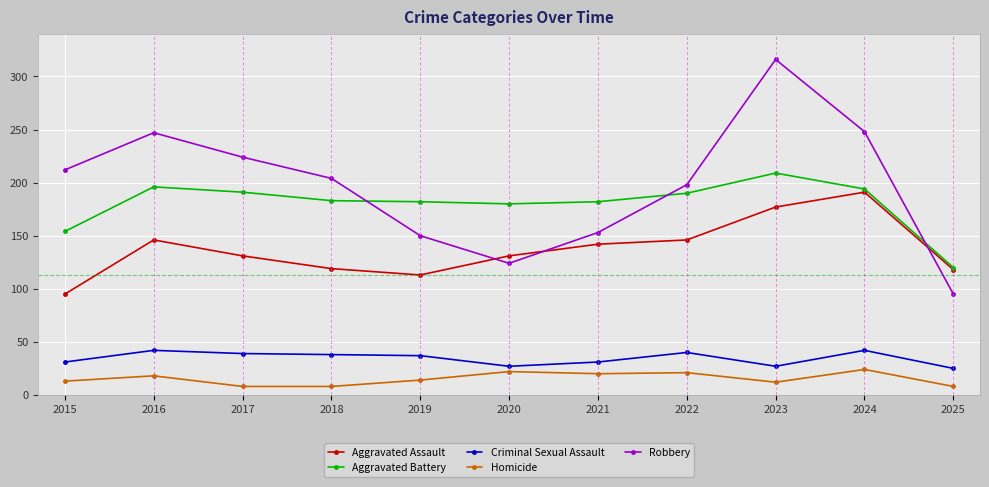

Which series has the largest range (max minus min)?

Robbery